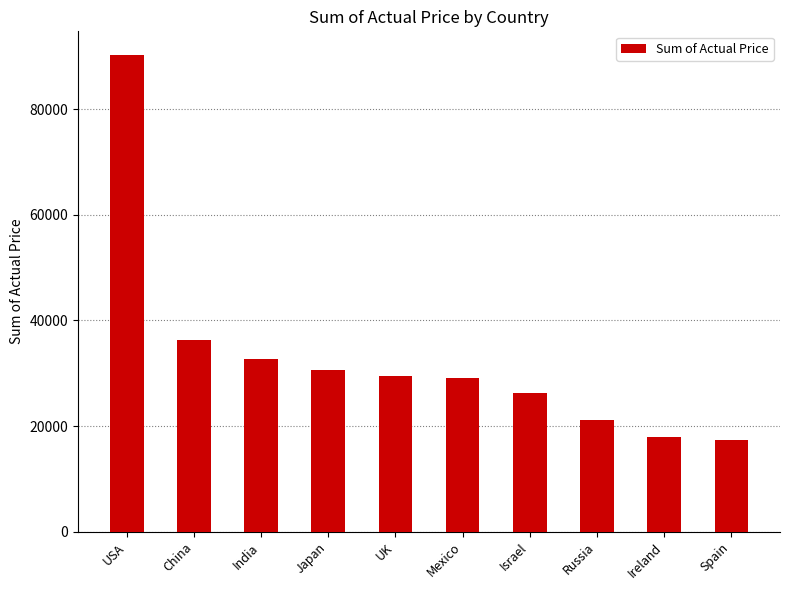

What is the change in value from Japan to Ireland?

-12823